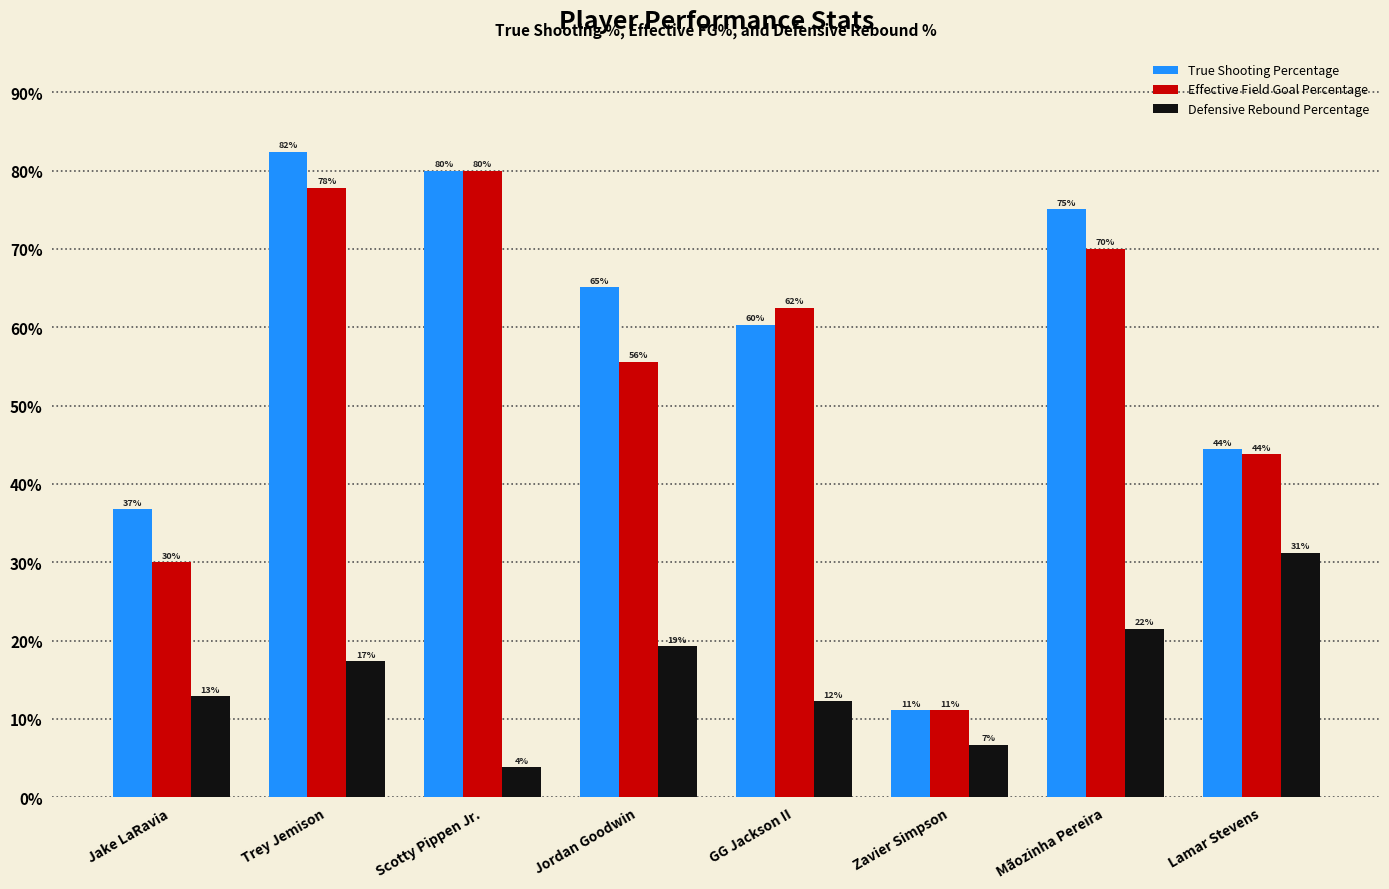

What are all the series names shown in the legend?

True Shooting Percentage, Effective Field Goal Percentage, Defensive Rebound Percentage